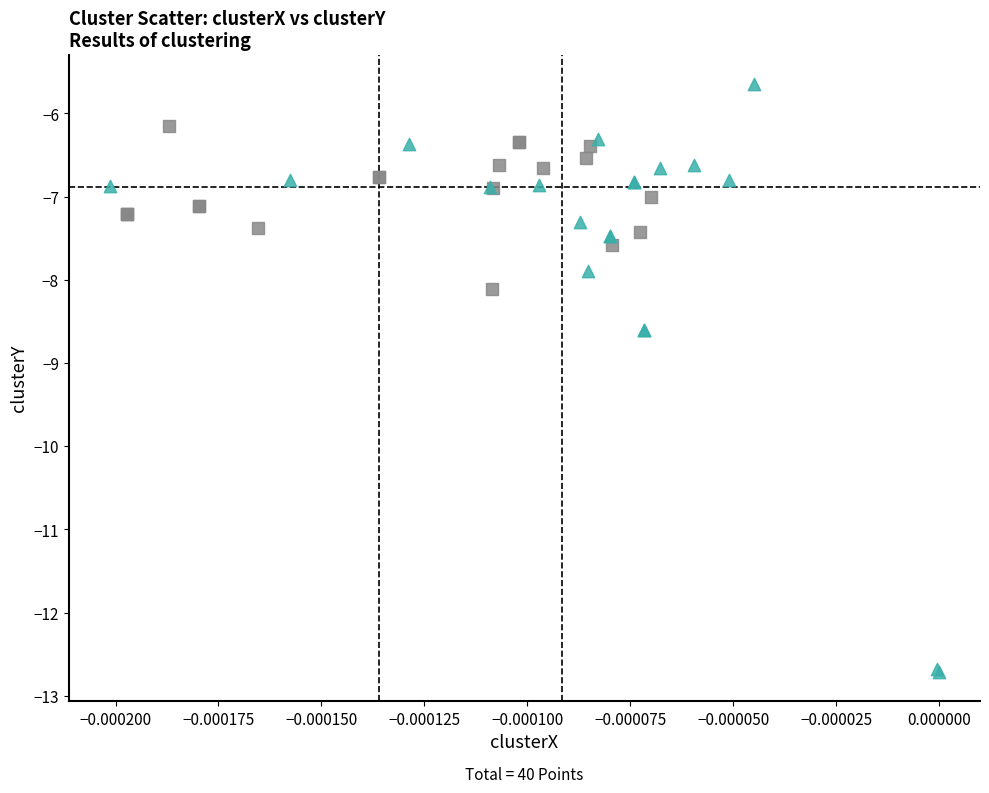

Which series contains the lowest Y value?

Cond2